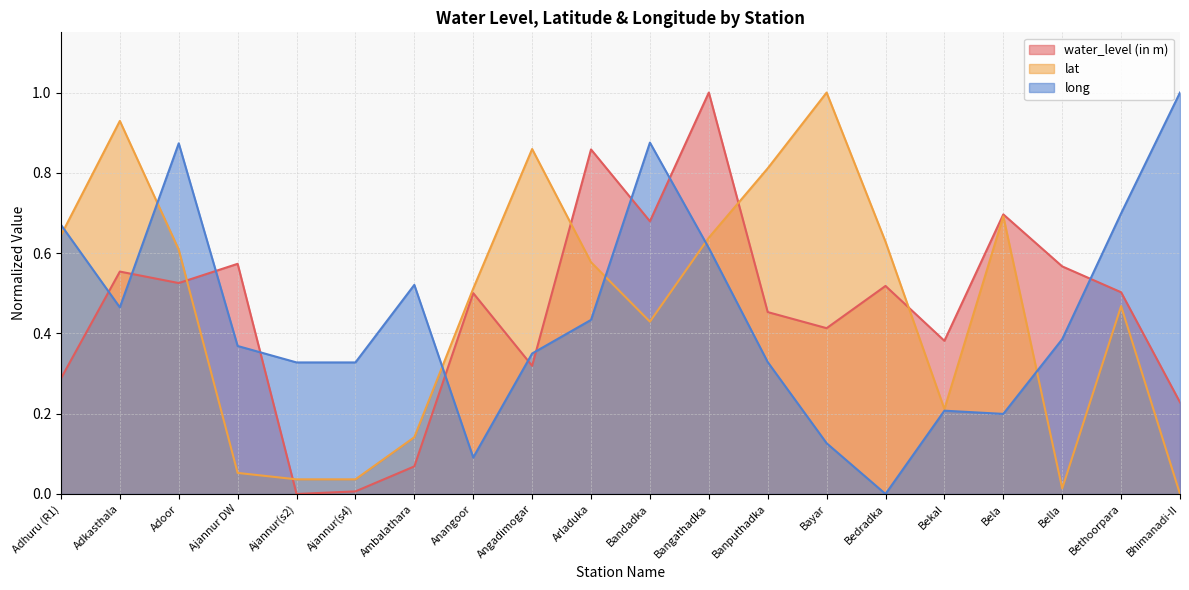

At which category does the chart reach its minimum across all series?

Ajannur(s2)